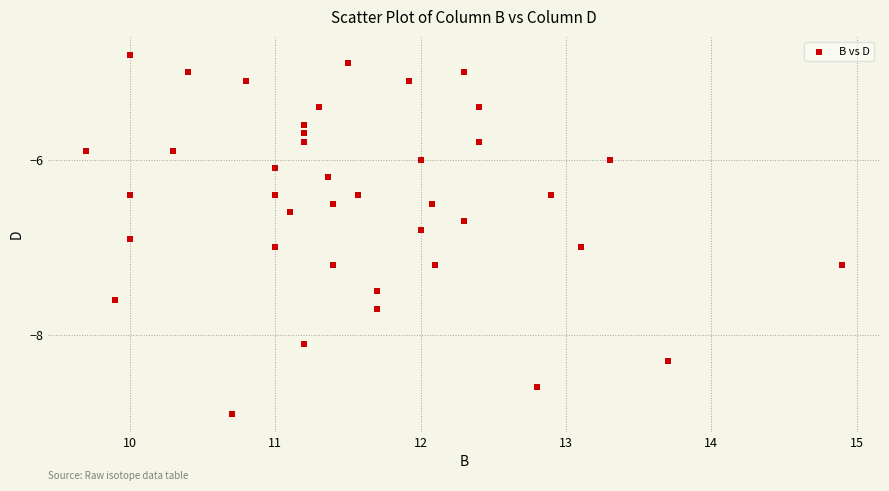

What is the range of Y values (max minus min)?

4.1